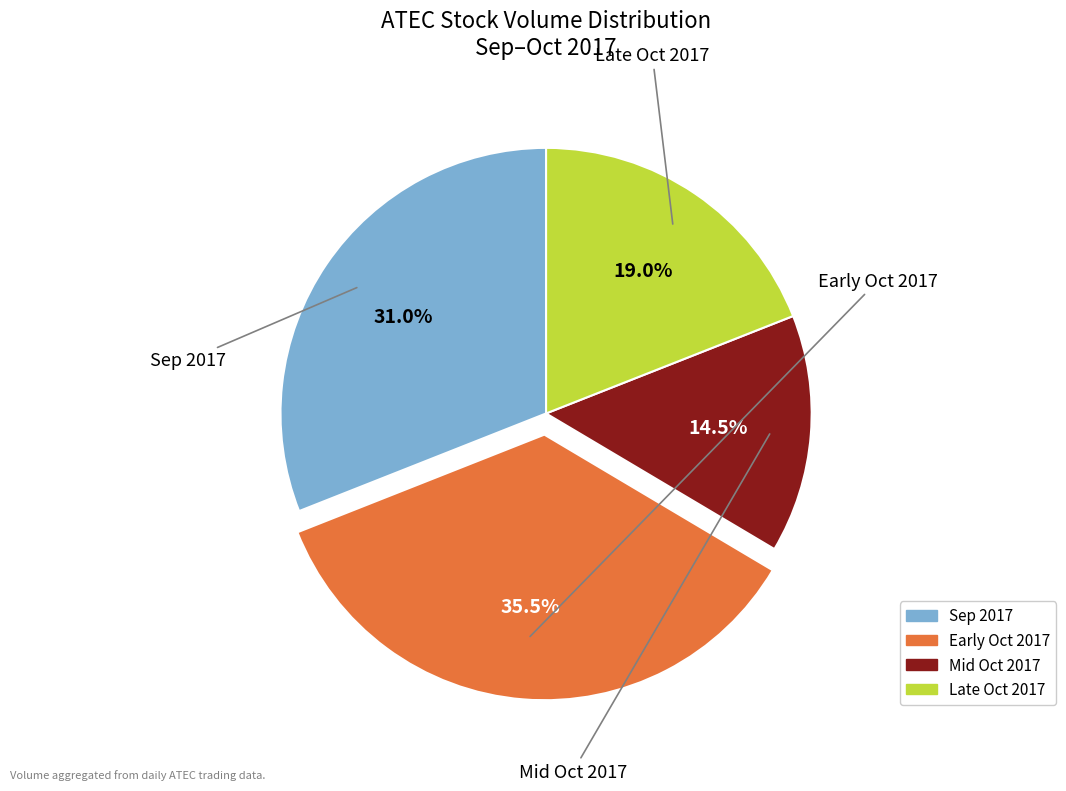

Is there a majority slice in this chart?

No